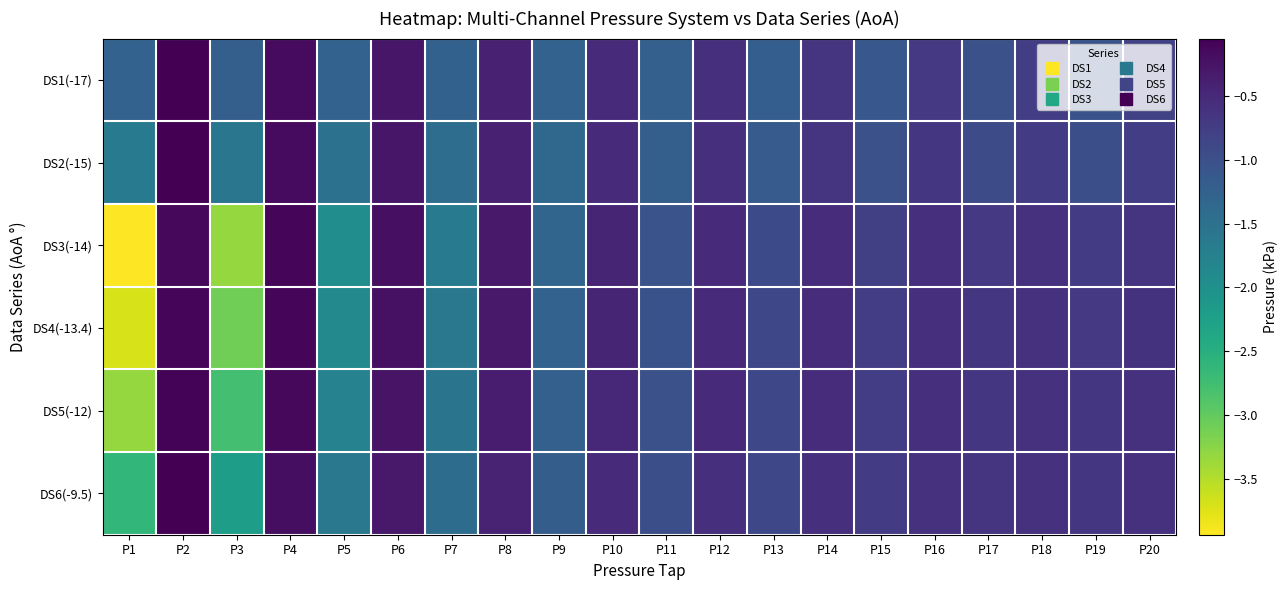

Reading right to left, extract all data points from this chart.

DS1(-17): P20=-0.8	P19=-1.1	P18=-0.8	P17=-1.0	P16=-0.7	P15=-1.1	P14=-0.7	P13=-1.2	P12=-0.6	P11=-1.2	P10=-0.5	P9=-1.3	P8=-0.4	P7=-1.3	P6=-0.3	P5=-1.3	P4=-0.2	P3=-1.2	P2=-0.1	P1=-1.3
DS2(-15): P20=-0.8	P19=-1.0	P18=-0.7	P17=-0.9	P16=-0.7	P15=-1.0	P14=-0.6	P13=-1.2	P12=-0.6	P11=-1.2	P10=-0.5	P9=-1.4	P8=-0.4	P7=-1.4	P6=-0.3	P5=-1.5	P4=-0.2	P3=-1.6	P2=-0.1	P1=-1.7
DS3(-14): P20=-0.6	P19=-0.7	P18=-0.6	P17=-0.7	P16=-0.6	P15=-0.8	P14=-0.5	P13=-0.9	P12=-0.5	P11=-1.1	P10=-0.5	P9=-1.3	P8=-0.3	P7=-1.7	P6=-0.2	P5=-2.0	P4=-0.1	P3=-3.3	P2=-0.1	P1=-3.9
DS4(-13.4): P20=-0.6	P19=-0.7	P18=-0.6	P17=-0.7	P16=-0.6	P15=-0.8	P14=-0.5	P13=-0.9	P12=-0.5	P11=-1.0	P10=-0.5	P9=-1.3	P8=-0.3	P7=-1.6	P6=-0.2	P5=-1.9	P4=-0.1	P3=-3.1	P2=-0.1	P1=-3.7
DS5(-12): P20=-0.6	P19=-0.7	P18=-0.6	P17=-0.7	P16=-0.6	P15=-0.8	P14=-0.6	P13=-0.9	P12=-0.5	P11=-1.0	P10=-0.5	P9=-1.2	P8=-0.4	P7=-1.5	P6=-0.2	P5=-1.8	P4=-0.1	P3=-2.8	P2=-0.1	P1=-3.3
DS6(-9.5): P20=-0.6	P19=-0.7	P18=-0.6	P17=-0.7	P16=-0.6	P15=-0.7	P14=-0.6	P13=-0.9	P12=-0.6	P11=-1.0	P10=-0.5	P9=-1.2	P8=-0.4	P7=-1.4	P6=-0.3	P5=-1.6	P4=-0.2	P3=-2.2	P2=-0.1	P1=-2.6